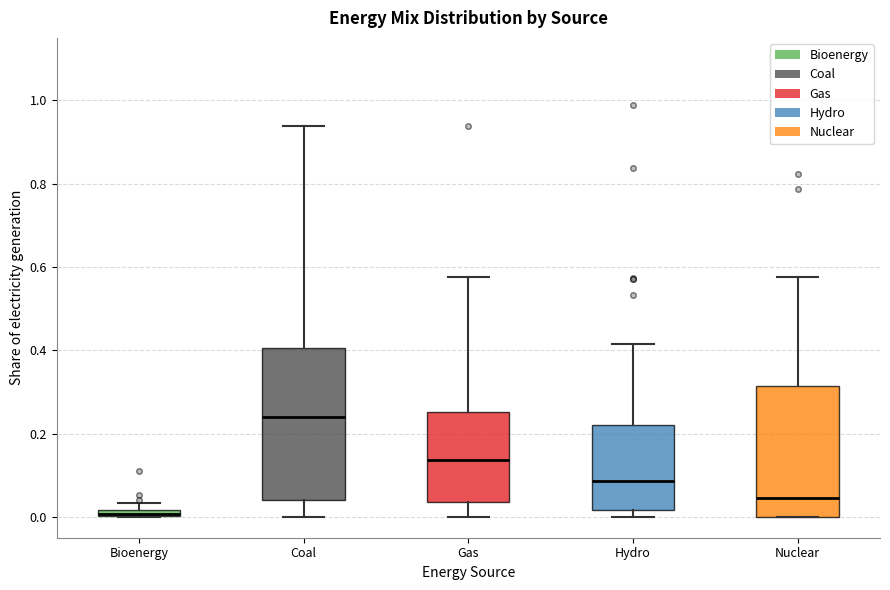

Where does the upper whisker of the box for Coal end on the y-axis? The values are not printed on the chart, so give them approximately, as read against the axis.

0.94